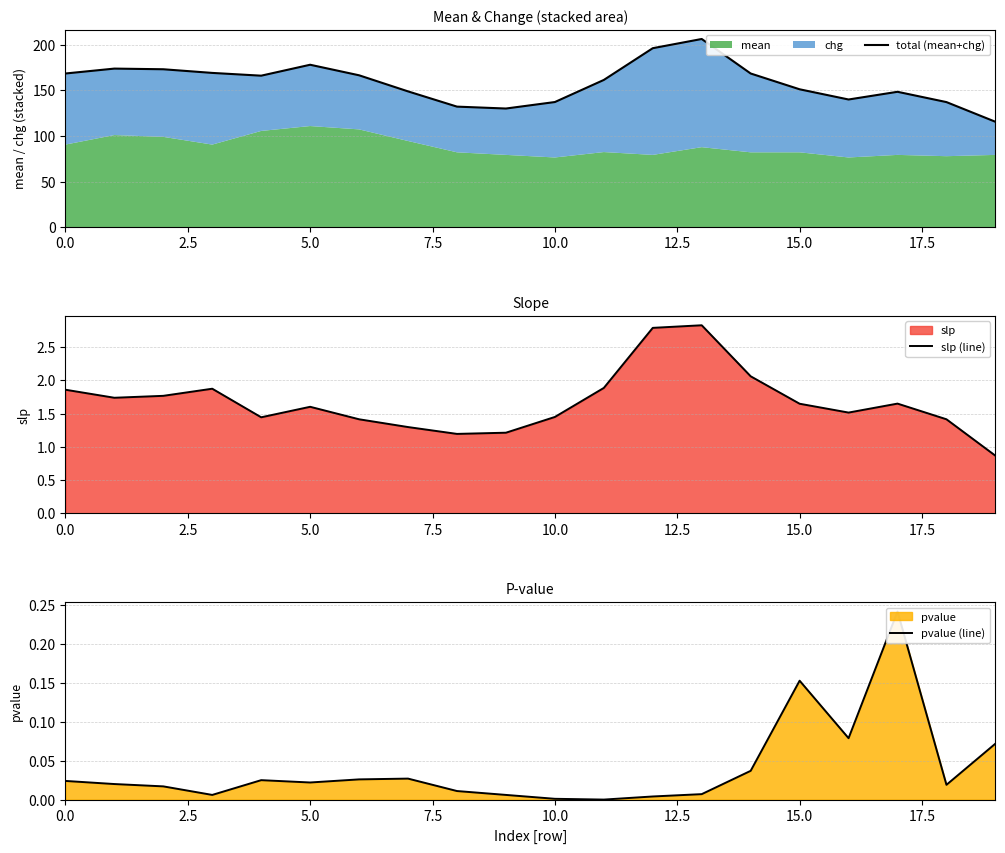

True or false: pvalue (line) and total (mean+chg) cross at least once.

False